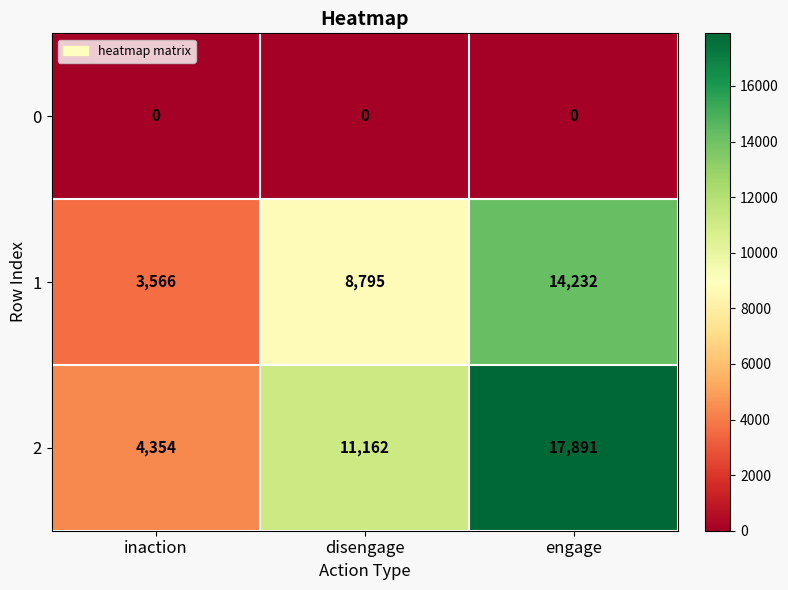

Is it true that 1 equals 9195 at engage?

False